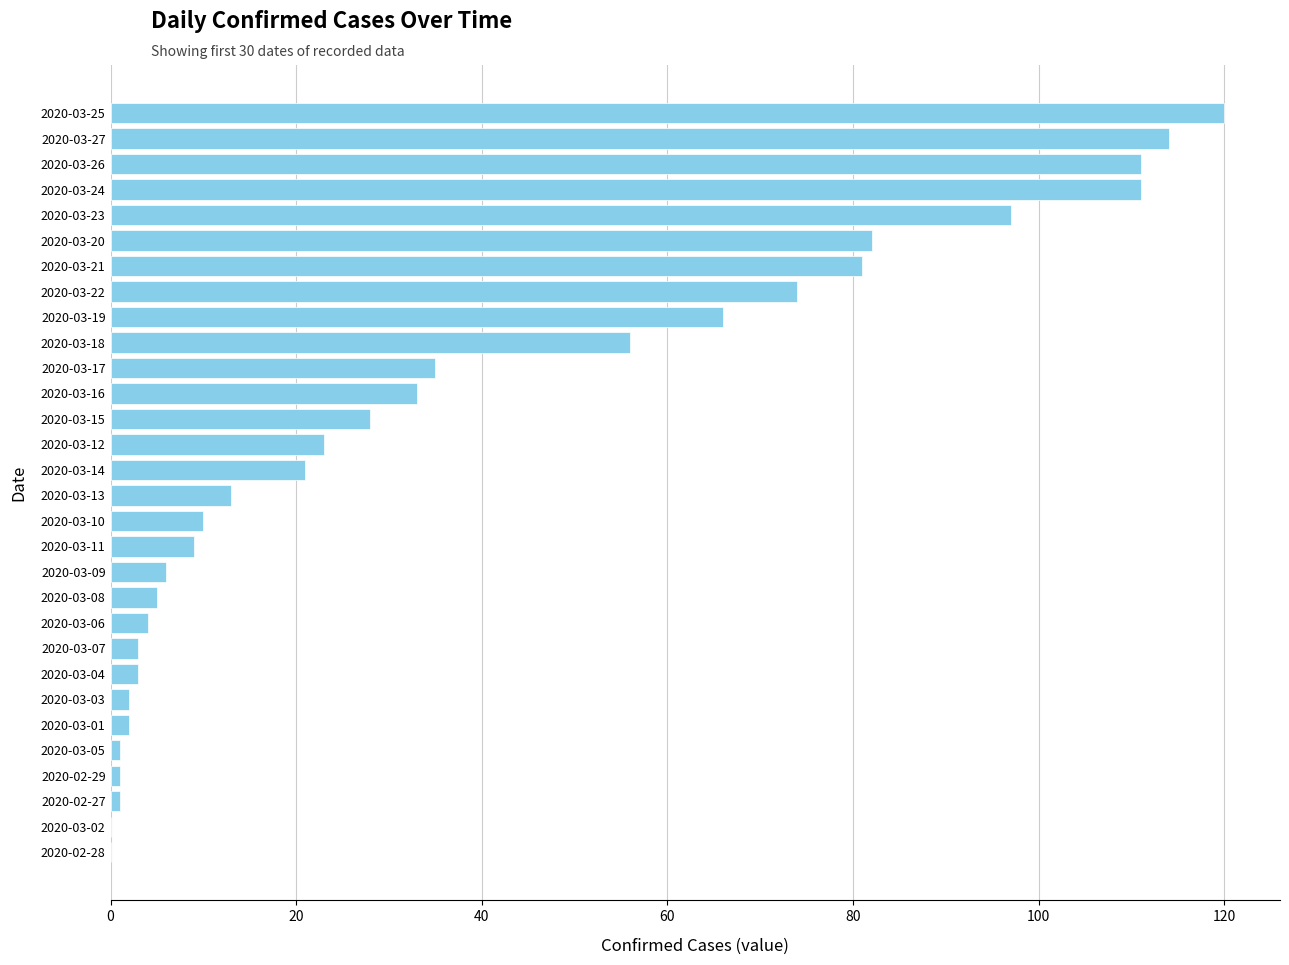

What is the change in value from 2020-03-06 to 2020-03-26?

+107